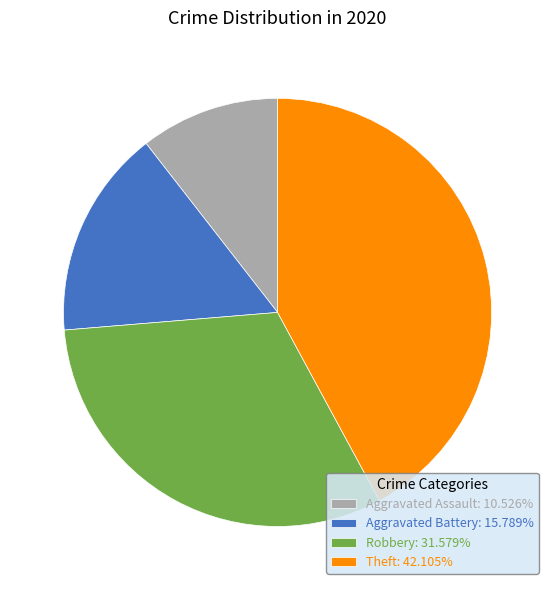

Does Theft account for over 50% of the chart?

No